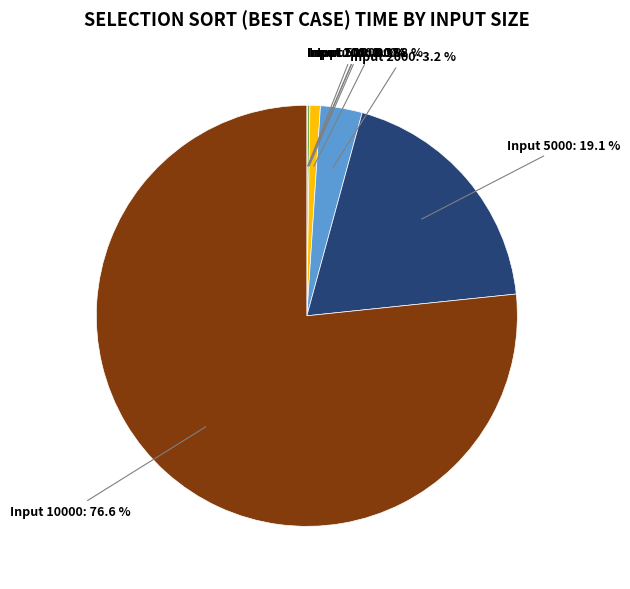

What is the largest slice in the pie chart?

Input 10000: 76.6 %